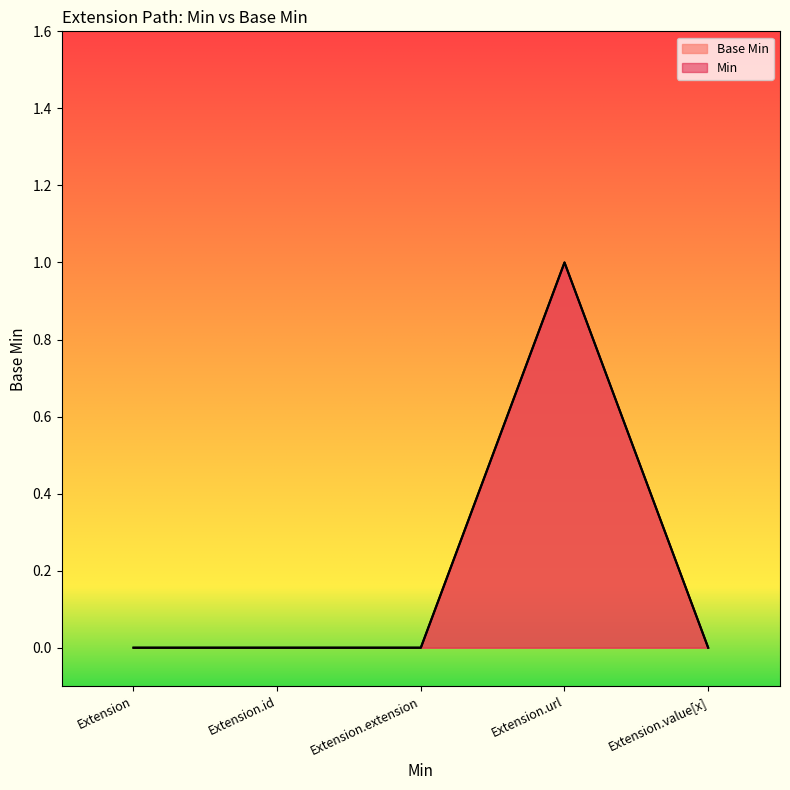

True or false: Base Min and Min intersect in this chart.

False